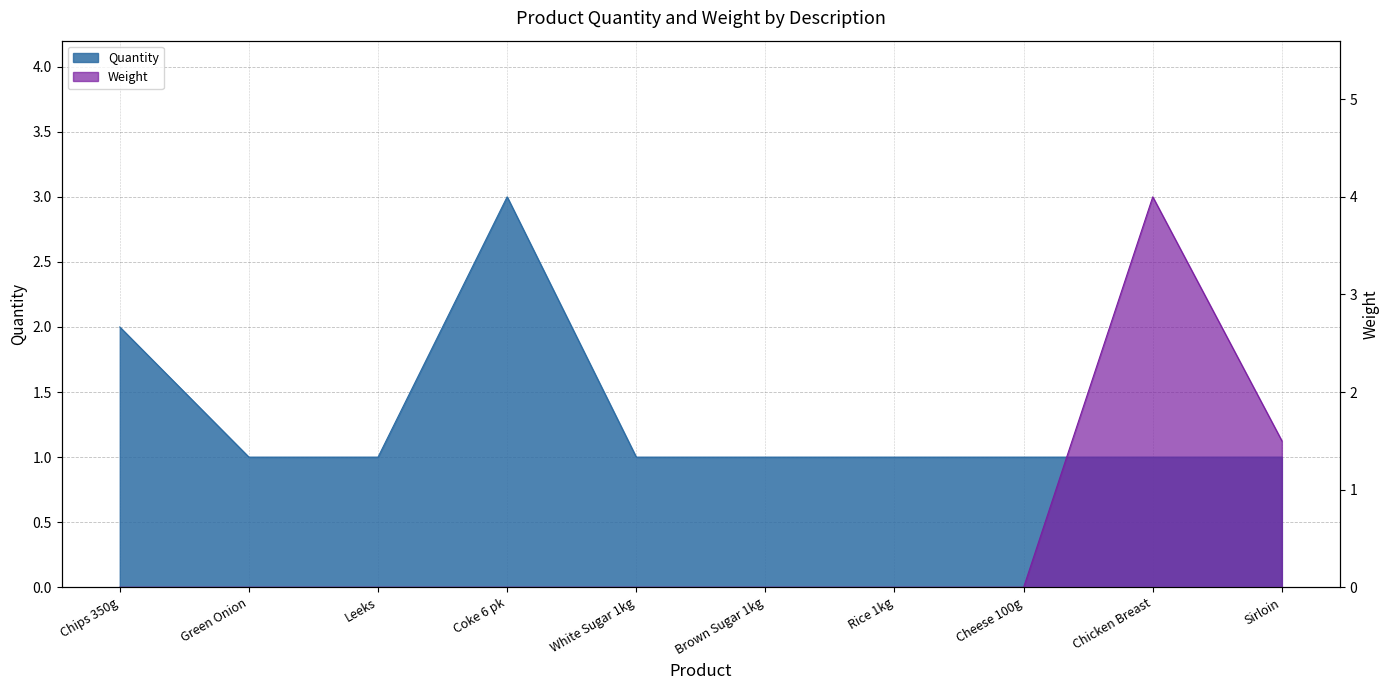

Where do Quantity and Weight first cross each other?

Cheese 100g and Chicken Breast